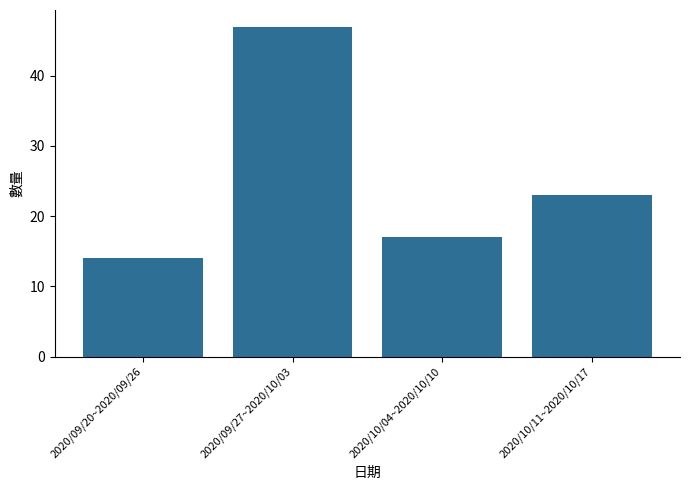

At which label is the value closest to 30?

2020/10/11~2020/10/17